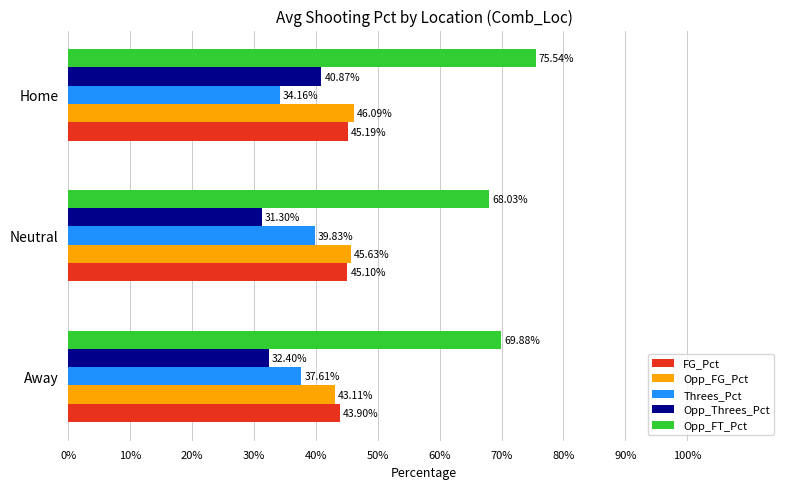

Count the number of categories in the chart.

3